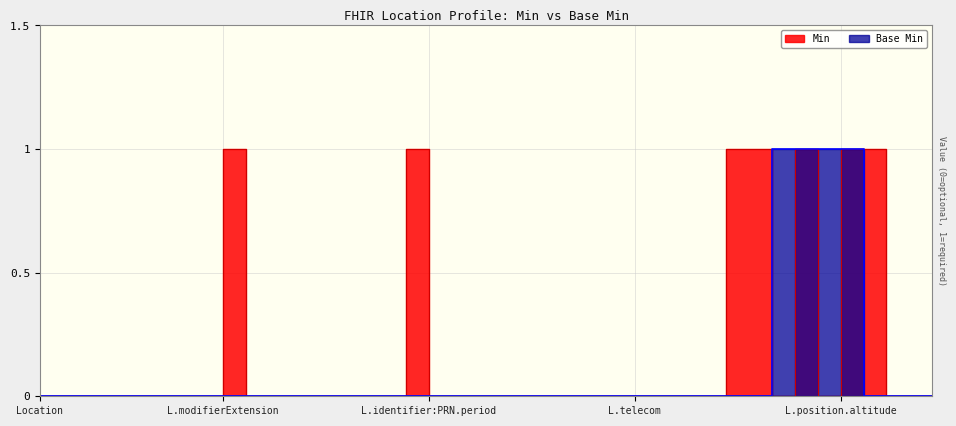

The Base Min series shows 0 at Location.identifier:PRN.assigner. True or false?

True